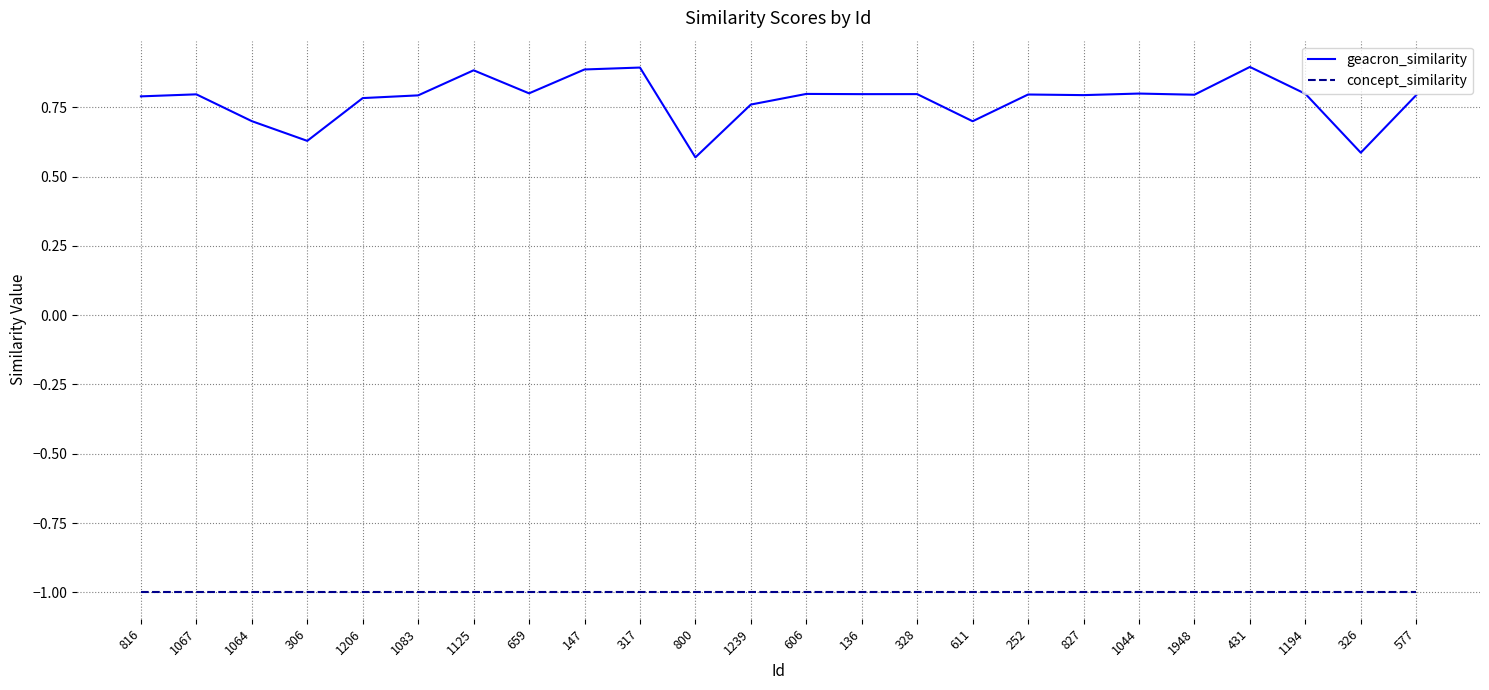

What is the spread (max minus min) of values at 317?

1.9